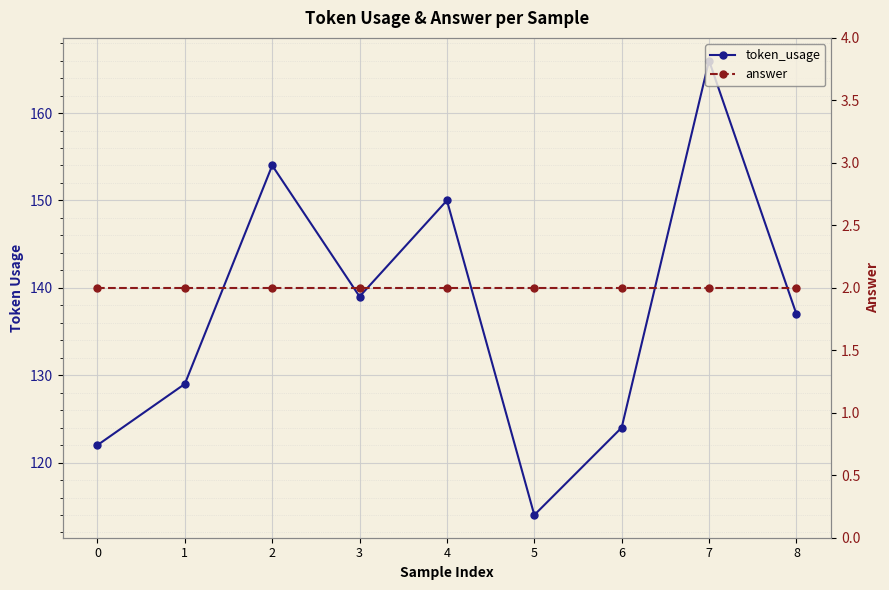

True or false: answer and token_usage cross at least once.

False